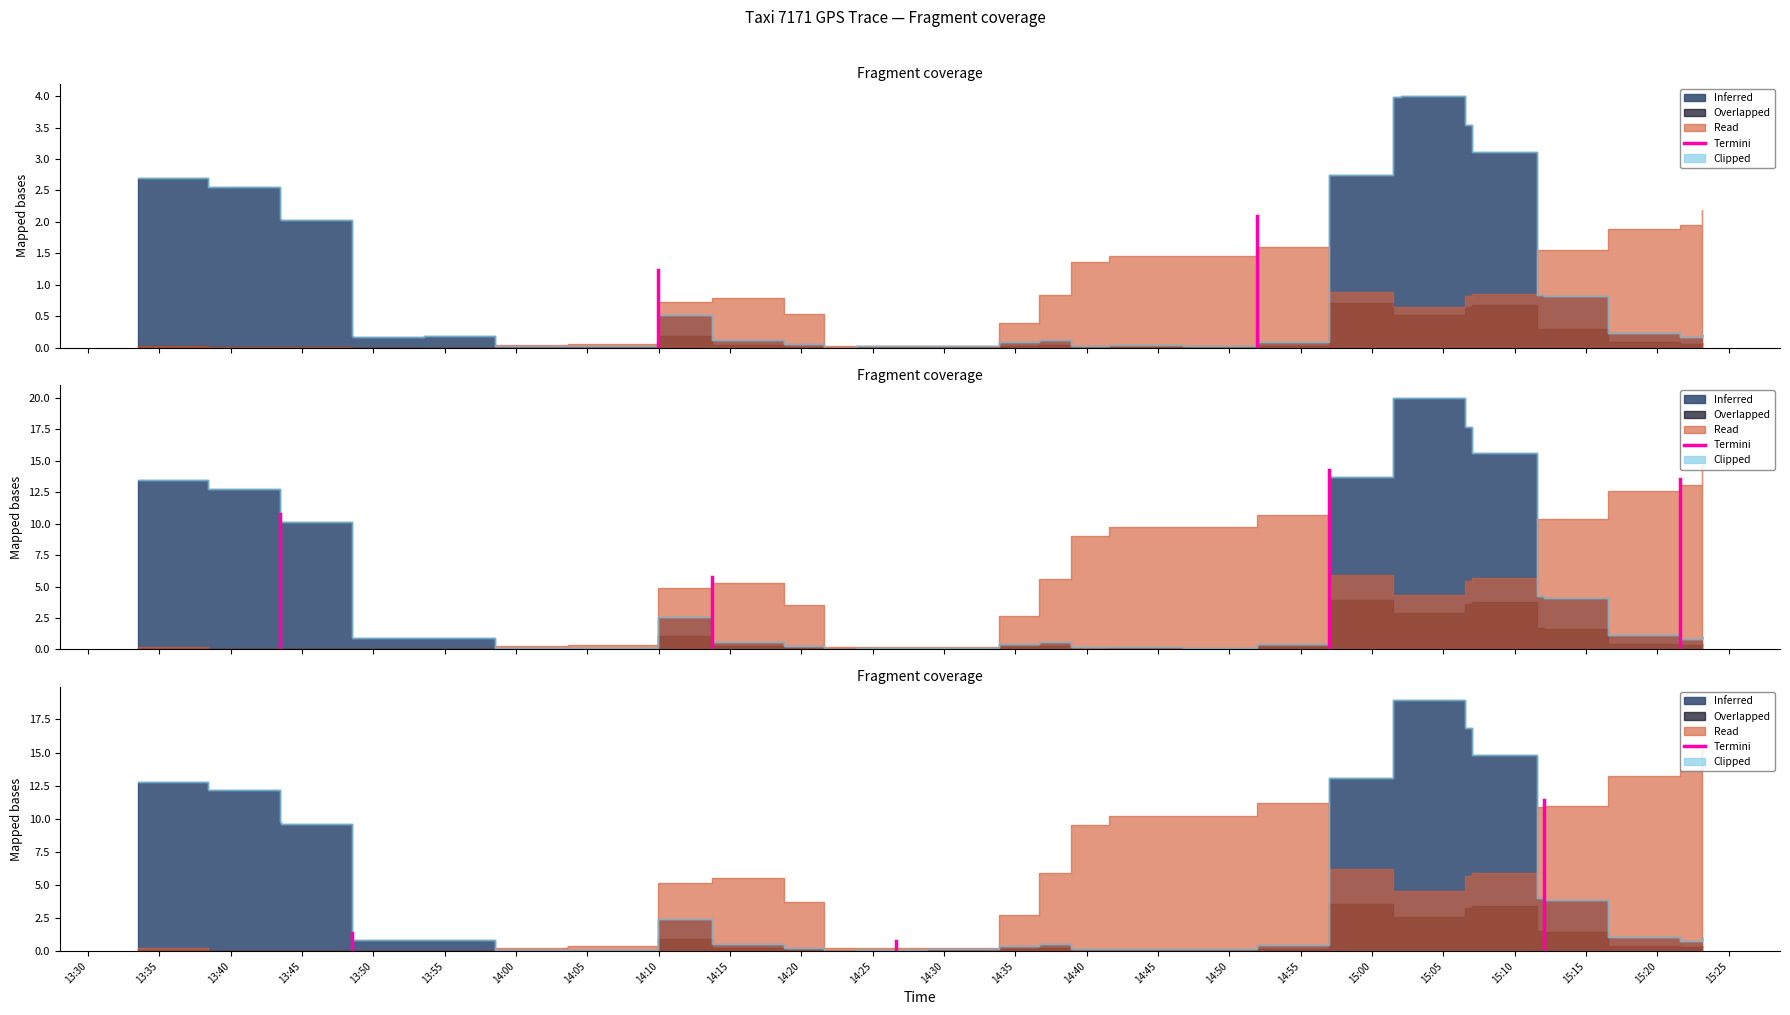

How many lines are shown in the chart?

1